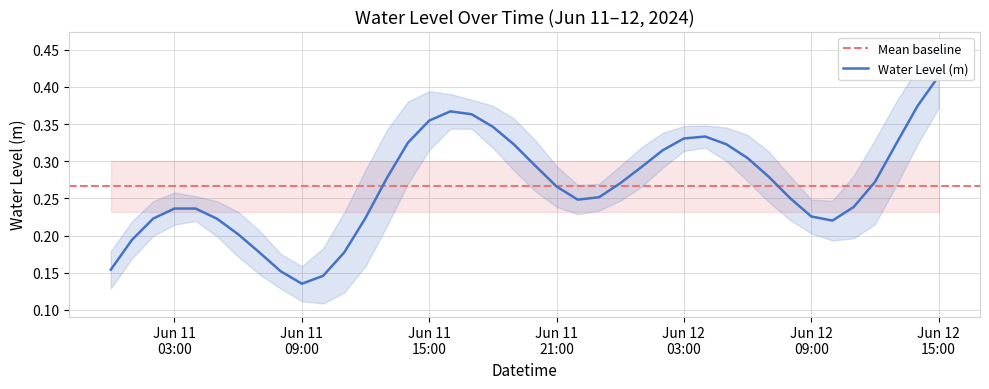

Where is the data nearest to the value 0?

Jun 11 09:00